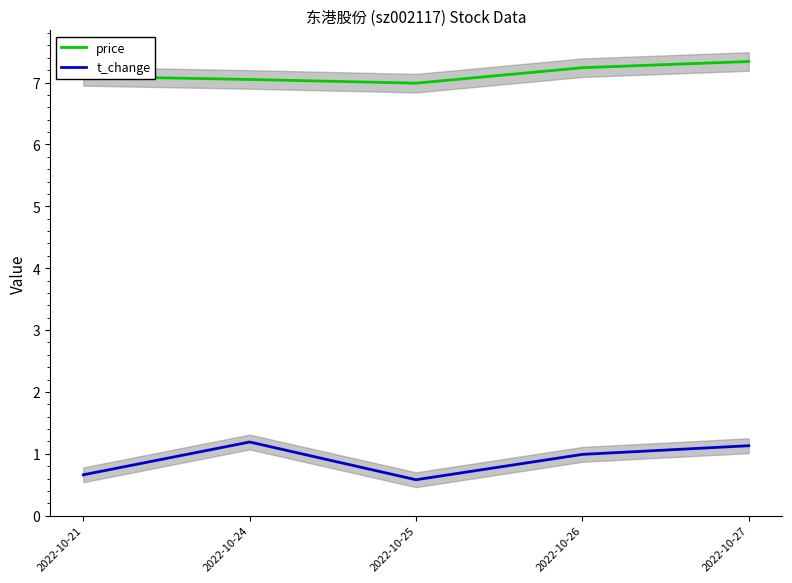

What are all the series names shown in the legend?

price, t_change